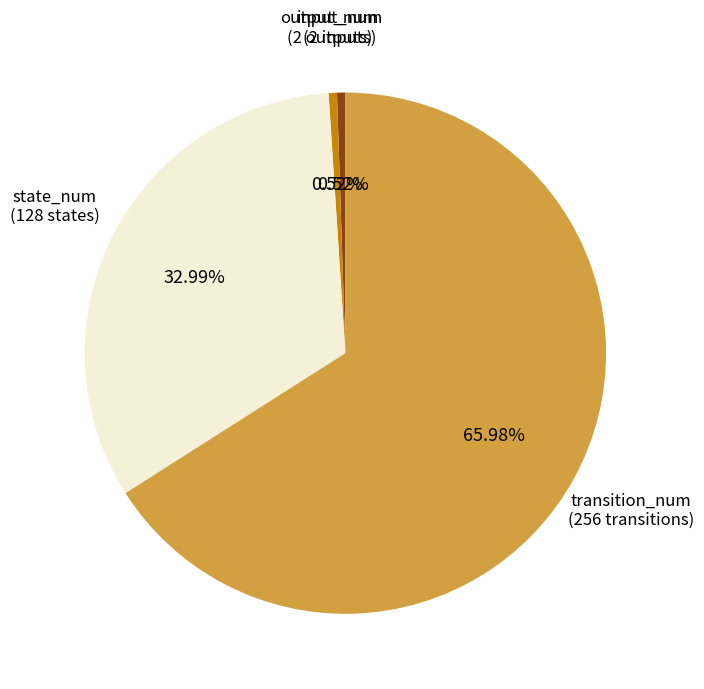

Which has a higher value, transition_num (256 transitions) or state_num (128 states)?

transition_num (256 transitions)